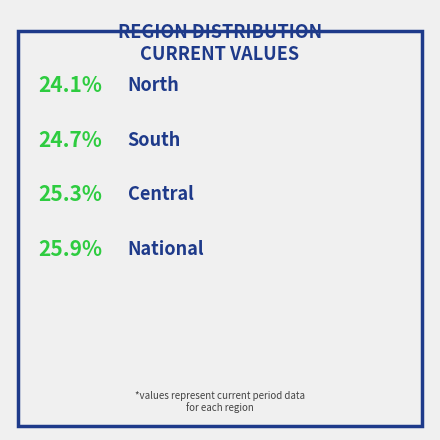

To the nearest percent, what is the combined percentage of National and North?

50%